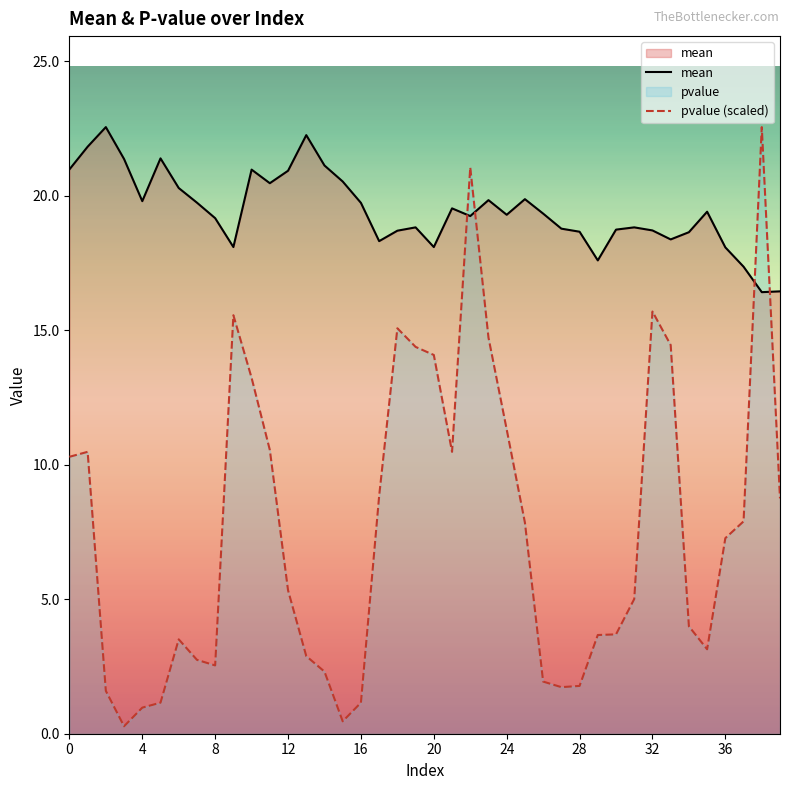

What is the greatest value displayed?

22.5